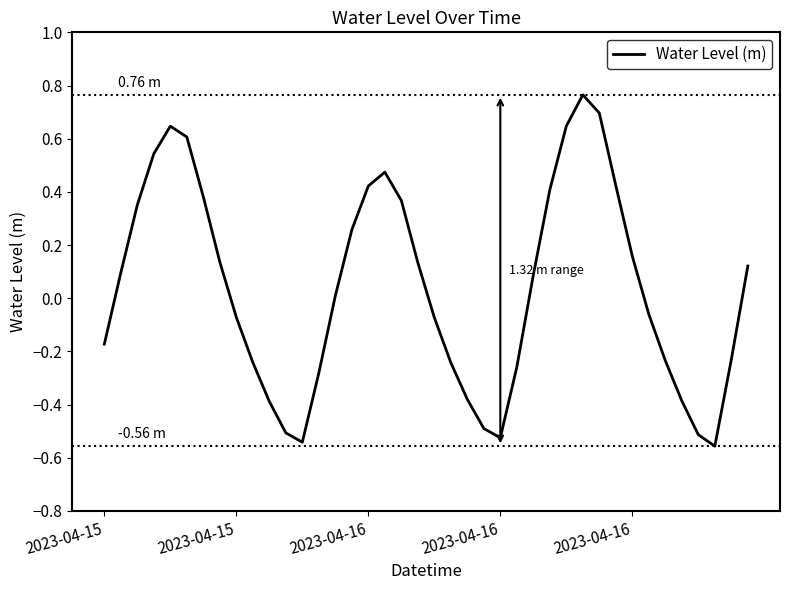

What is the difference between the maximum and minimum values?

1.3